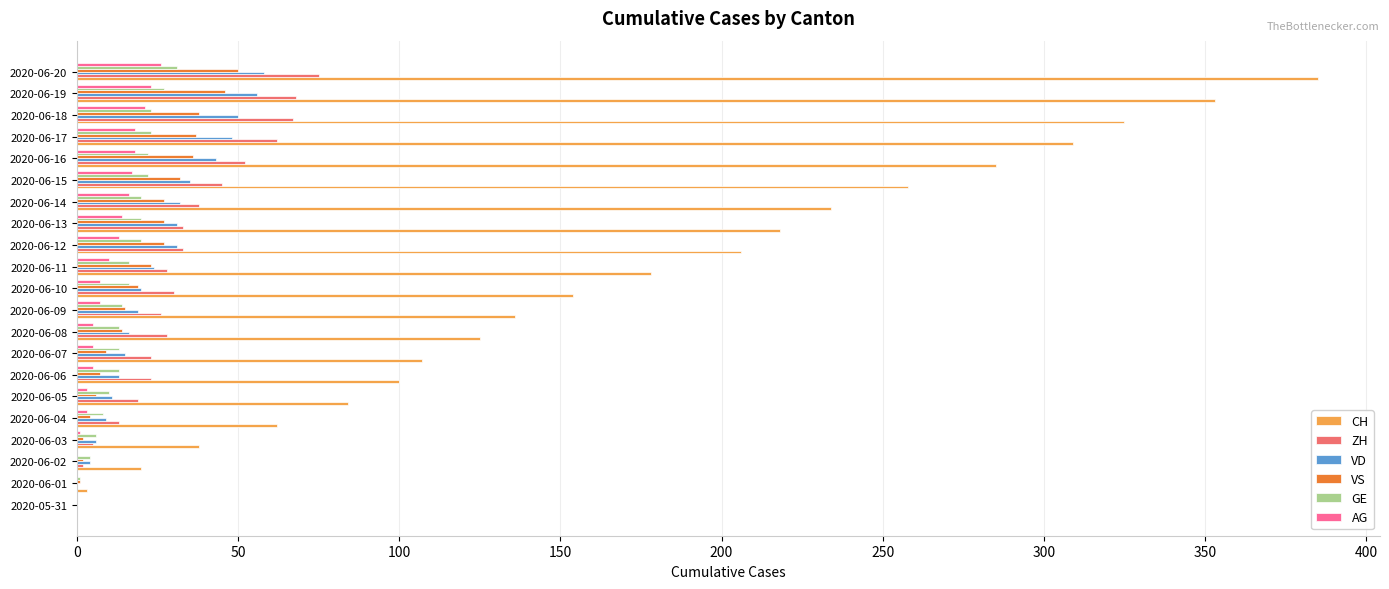

Which series has the widest spread of values?

CH